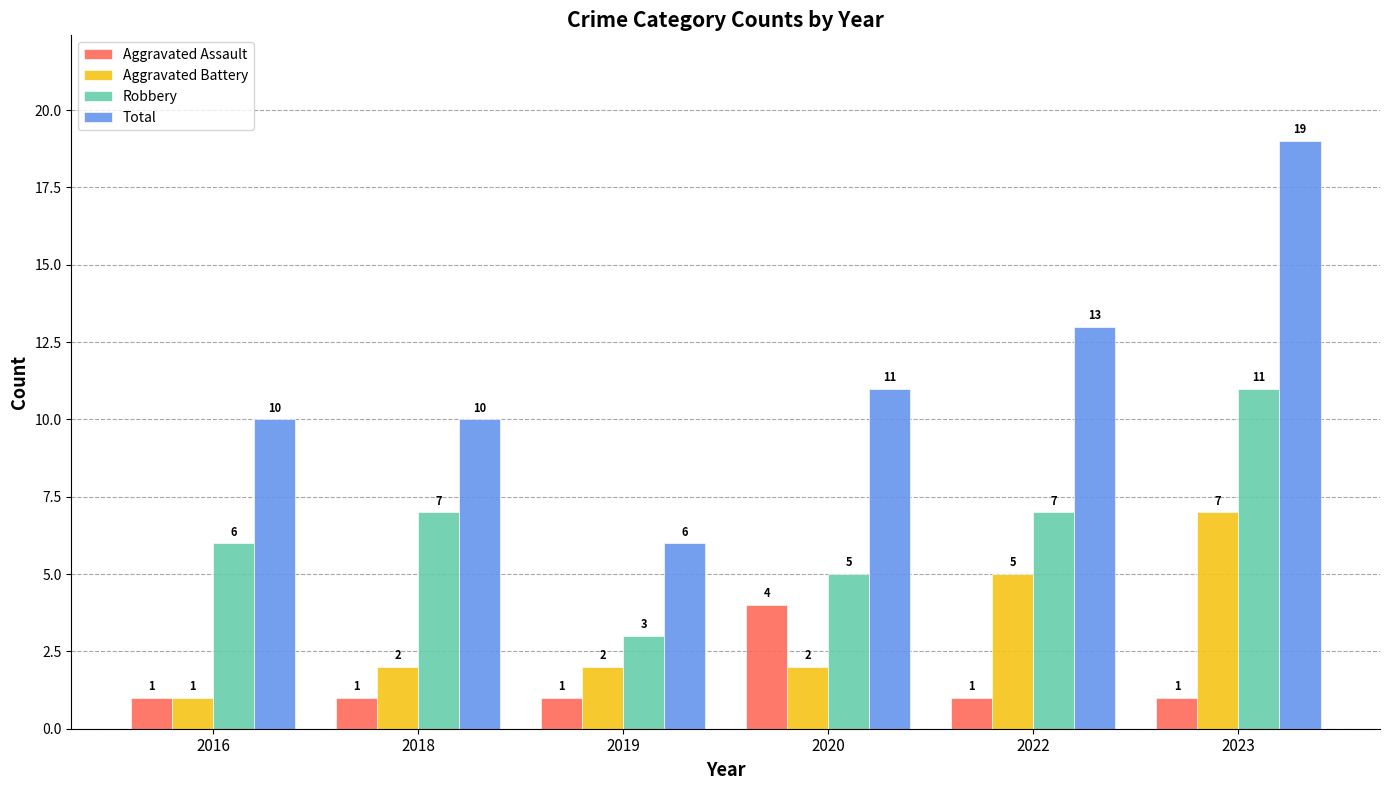

What is the difference between the highest and lowest values at 2022?

12